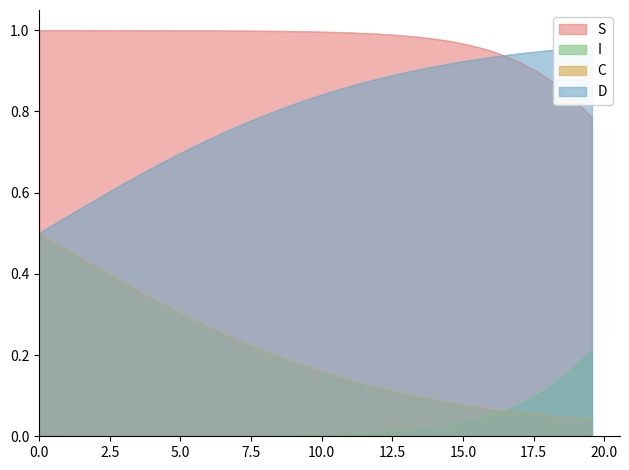

List the series in order of their overall mean, lowest first.

I, C, D, S